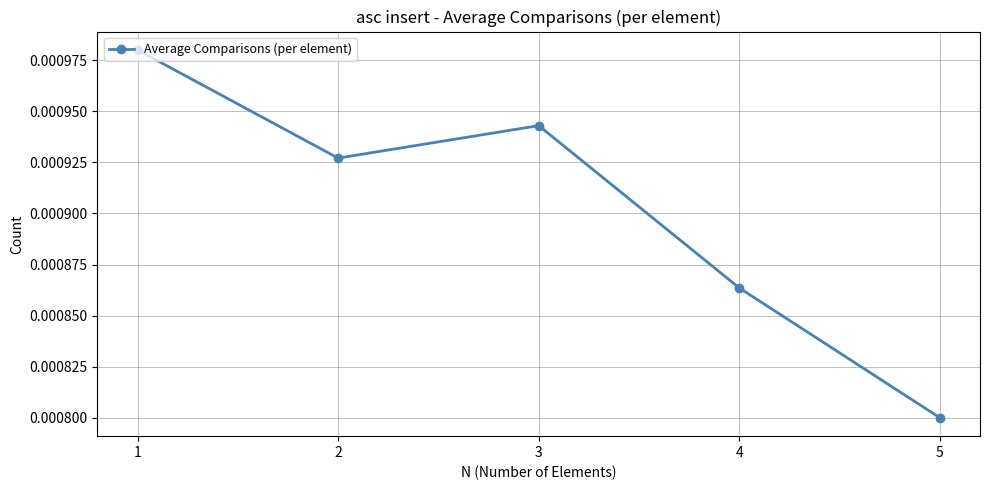

Where is the data nearest to the value 0?

5